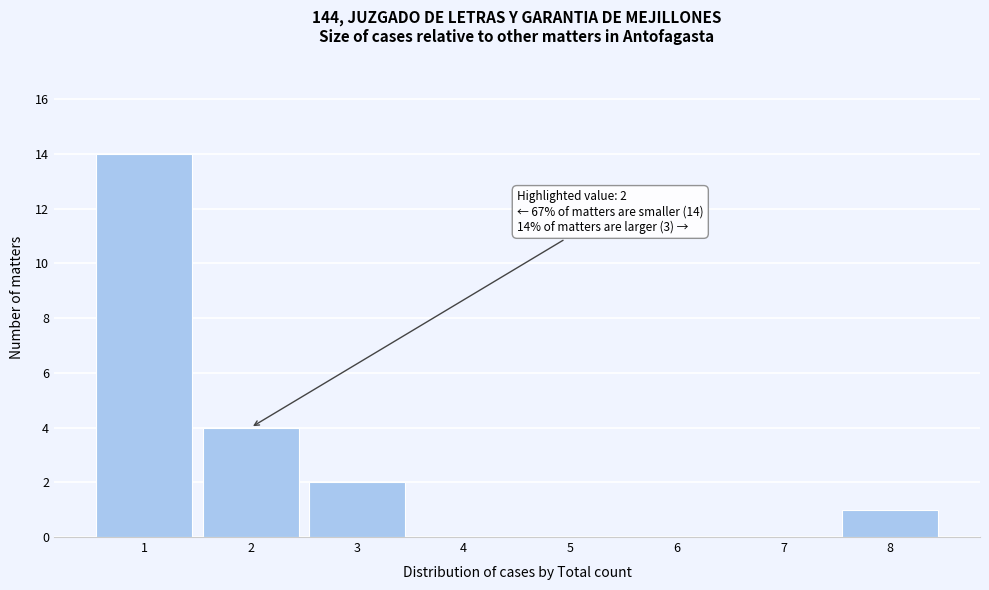

Reading left to right, transcribe all the data shown in this chart.

1=14	2=4	3=2	4=0	5=0	6=0	7=0	8=1